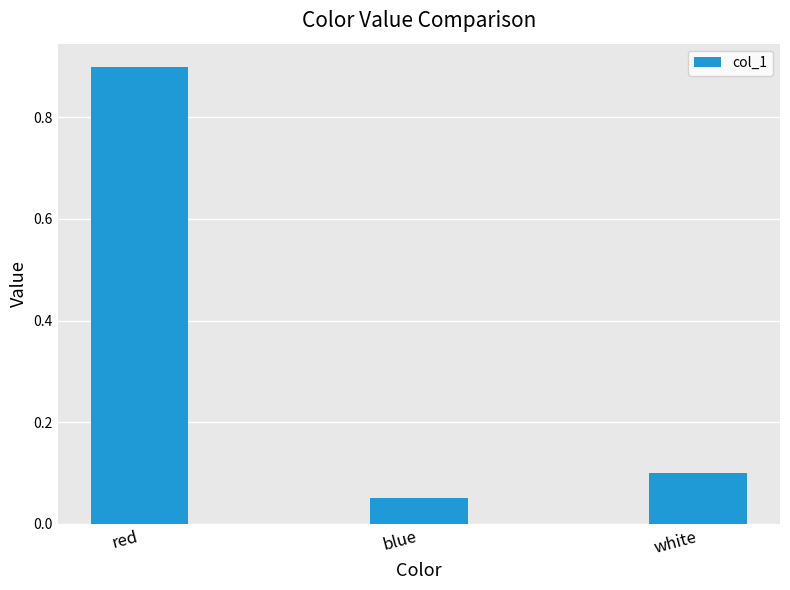

Where is the data nearest to the value 0?

blue